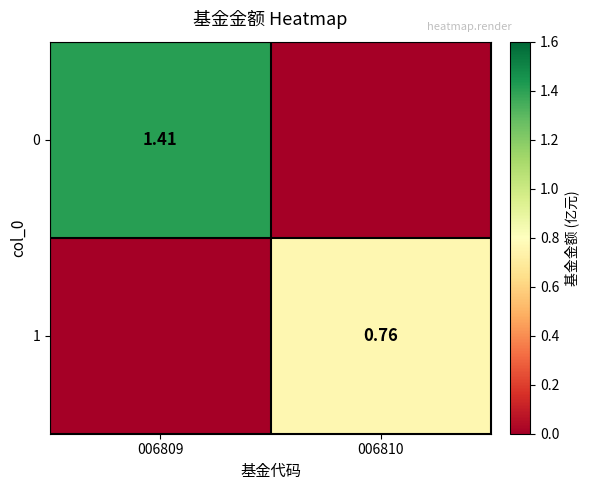

Is the value of 1 at 006810 greater than the value of 0 at 006809?

No